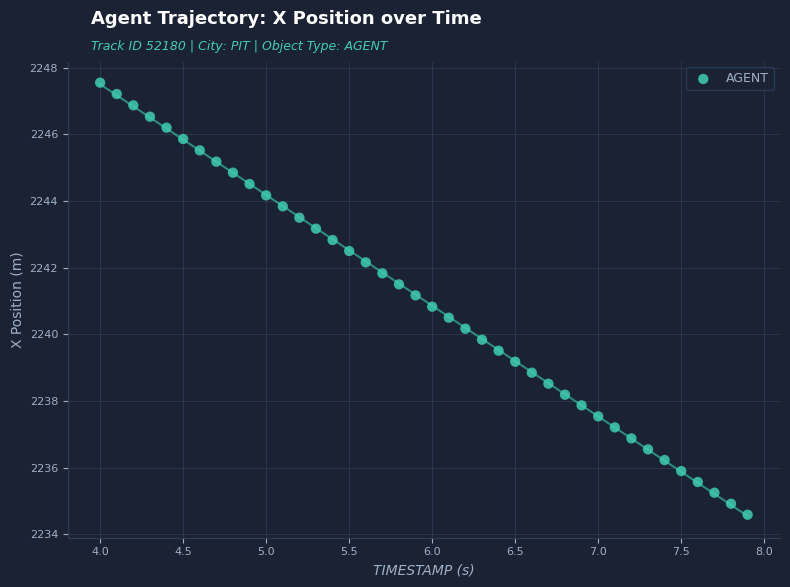

What is the range of Y values (max minus min)?

13.0